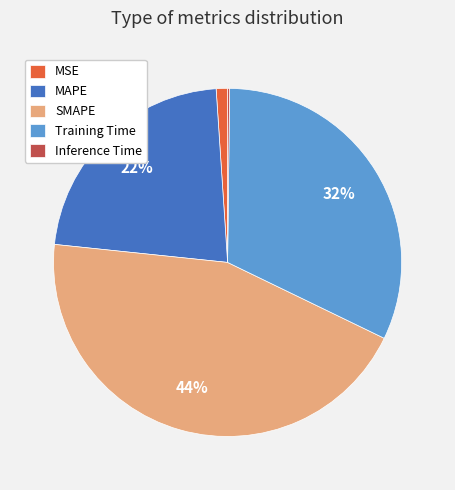

To the nearest percent, what is the difference between the largest and smallest slice percentages?

44%